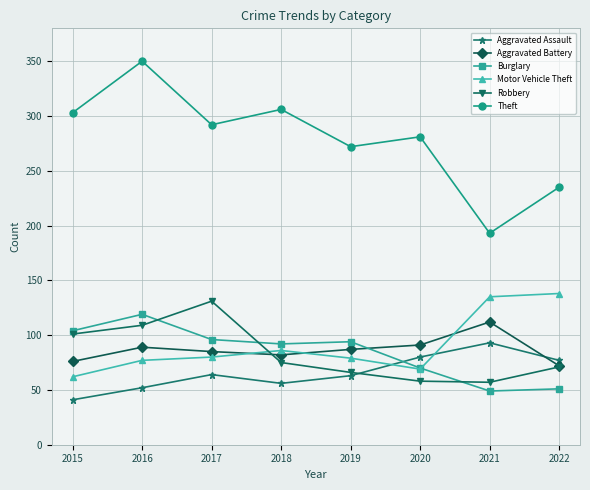

Is it true that Aggravated Battery equals 76 at 2015?

True